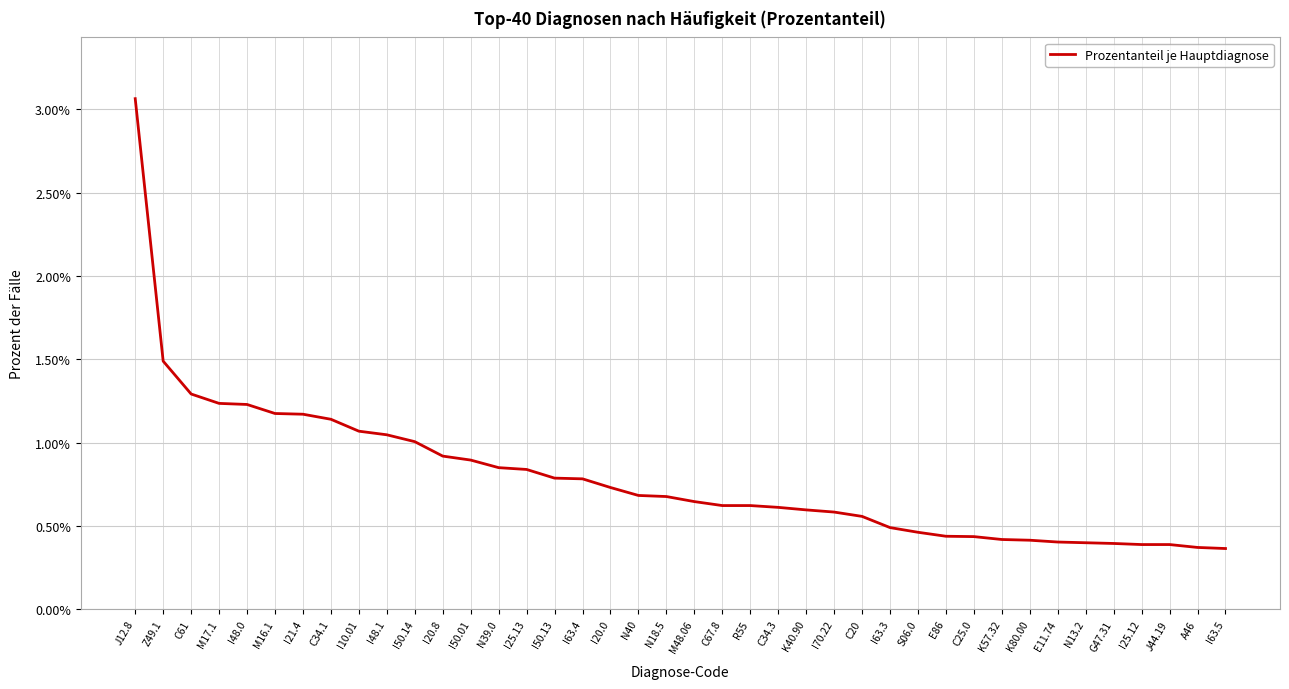

What is the label of the 32nd point from the left?

K57.32